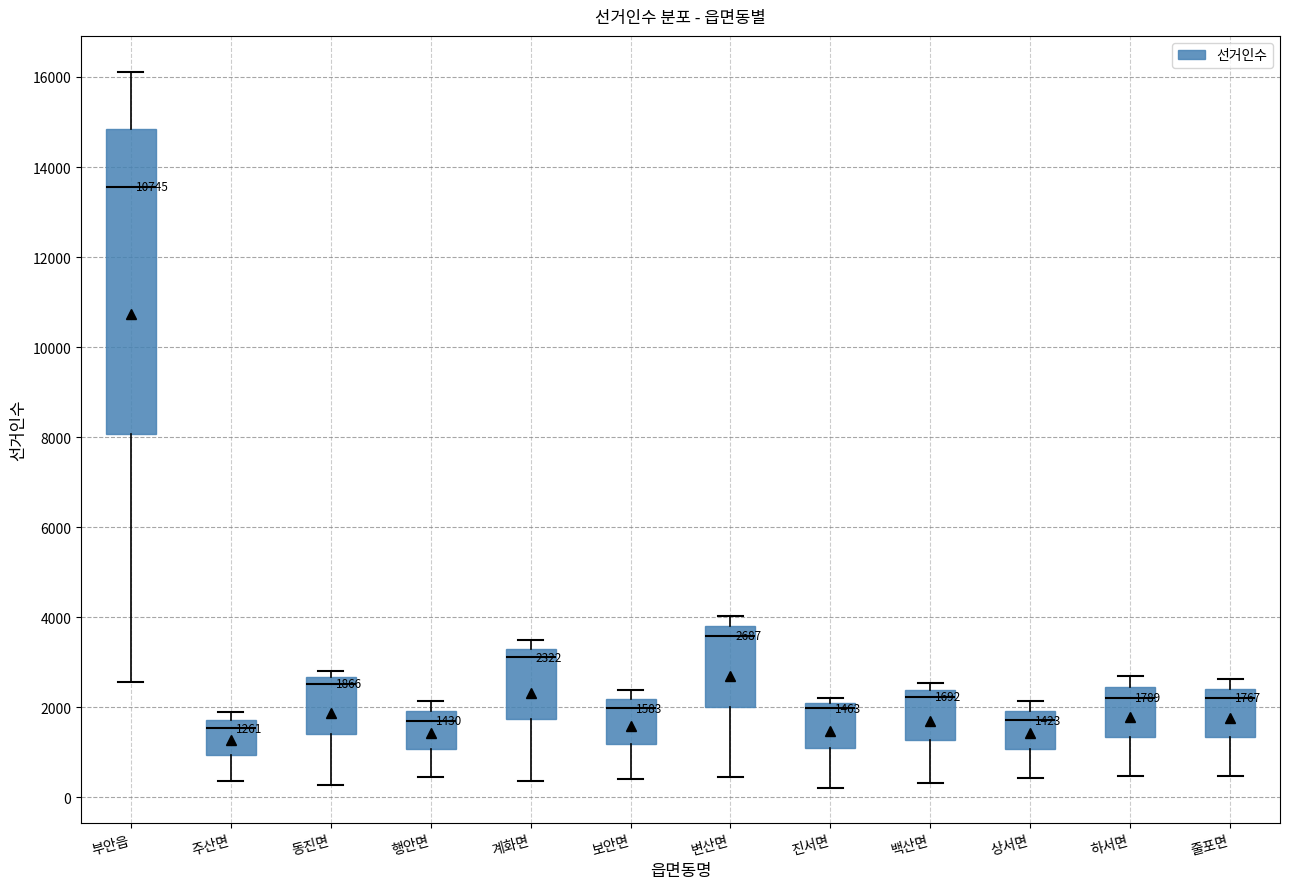

Which box's median line is the highest?

부안읍